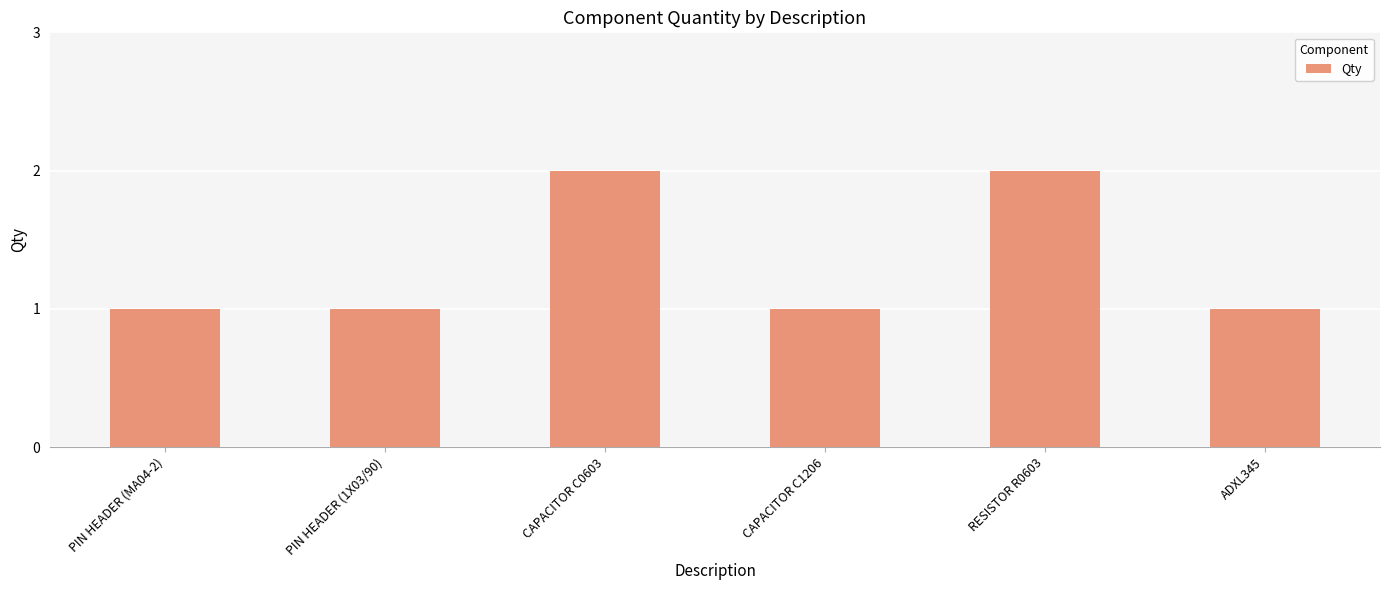

True or false: the data shows 1 at ADXL345.

True